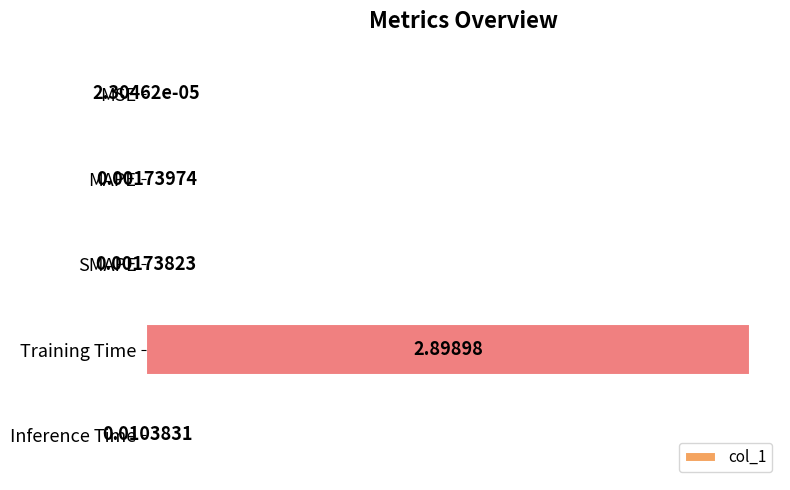

What is the maximum value shown in the chart?

2.9